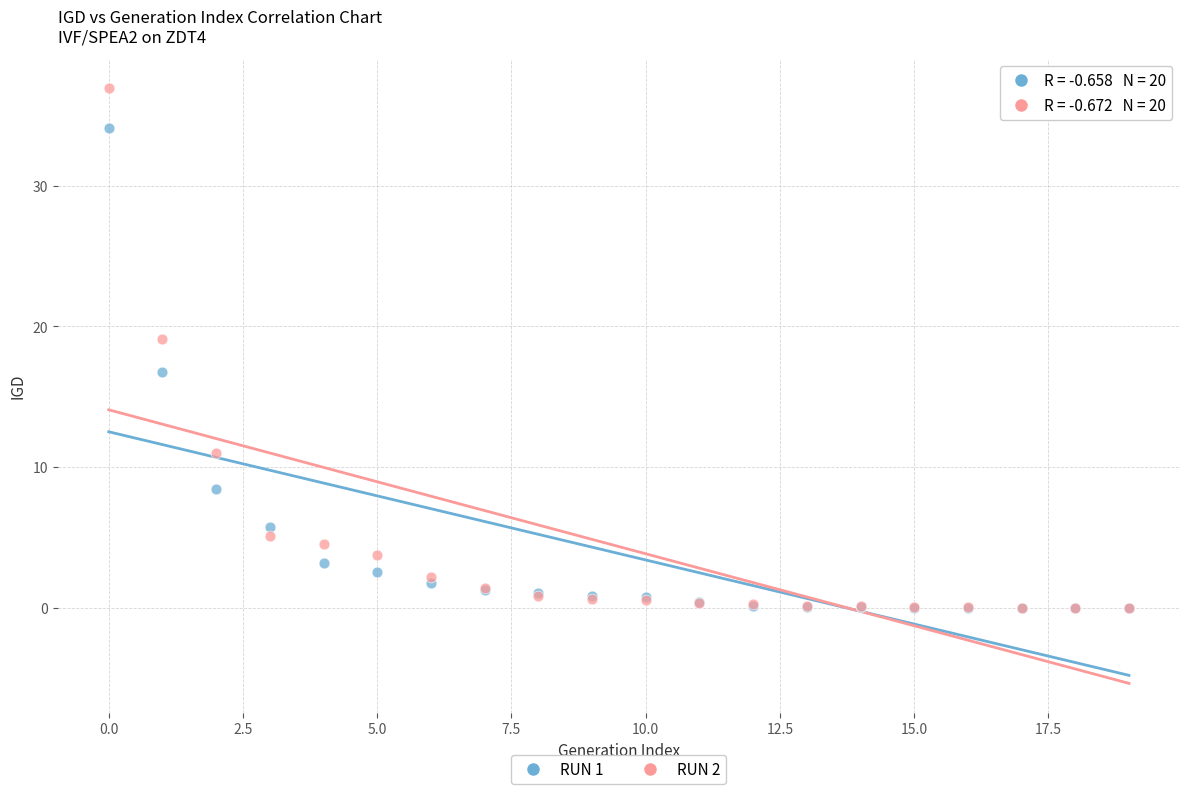

Which series has the largest Y range (max minus min)?

RUN 2